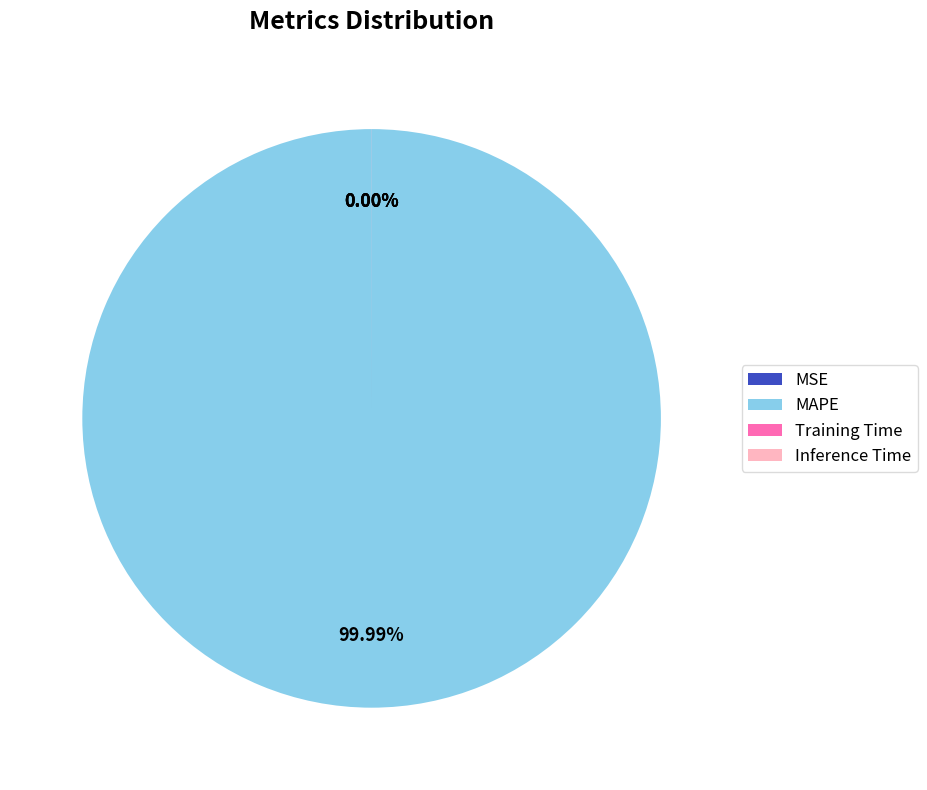

How many slices are in this pie chart?

4